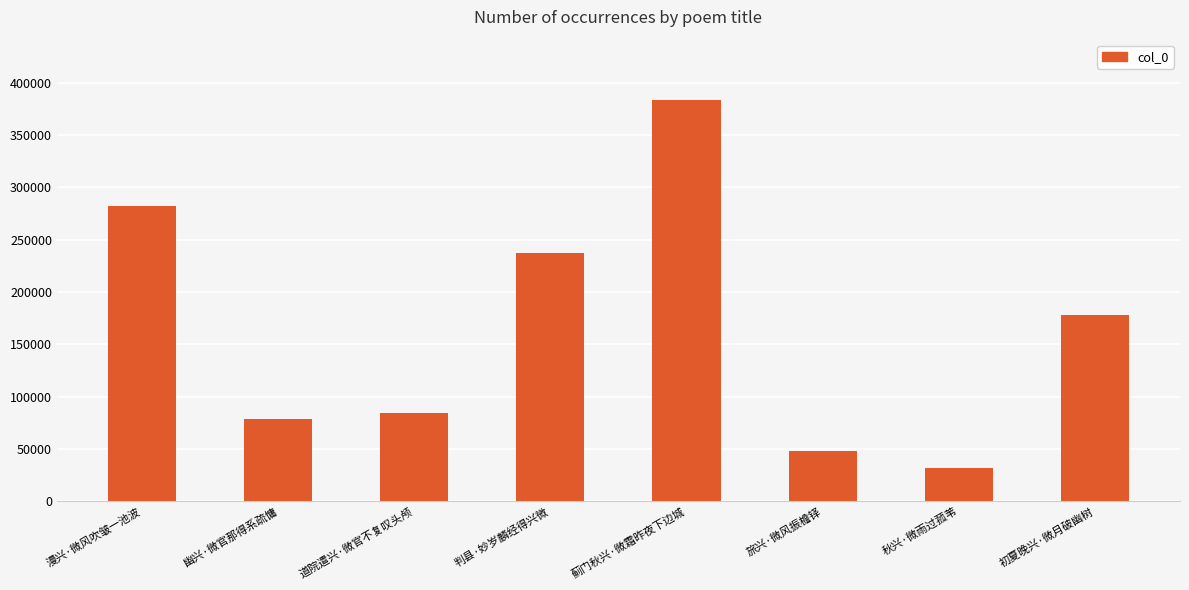

Does the chart contain stacked bars?

No